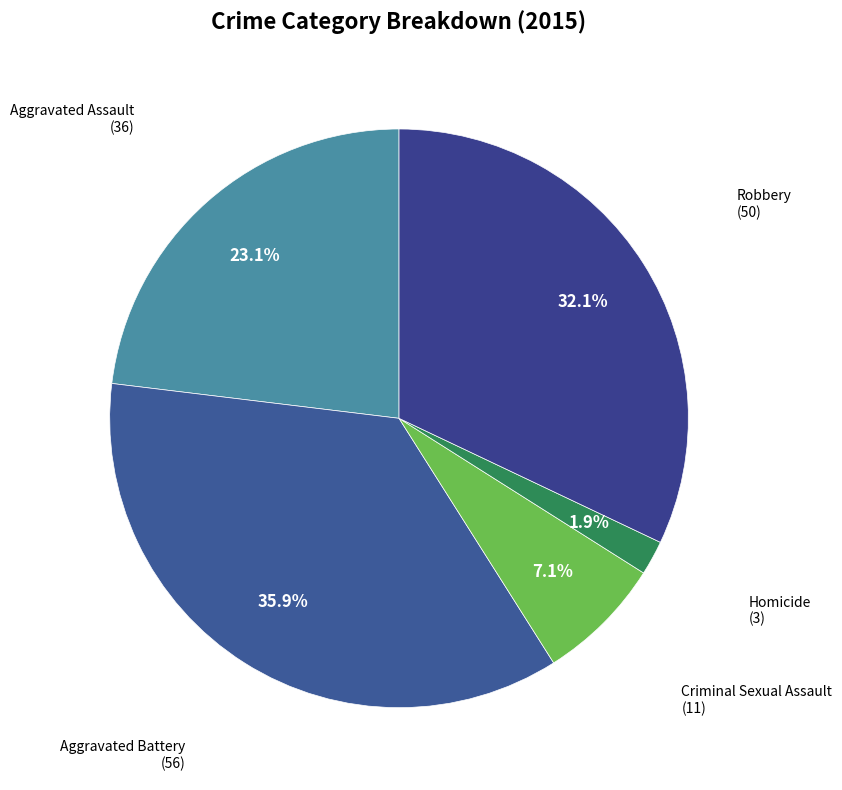

Does Aggravated Battery represent more than half of the total?

No